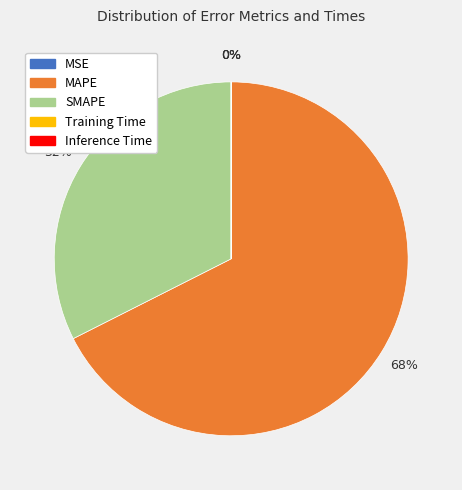

To the nearest percent, what is the average slice percentage?

20%